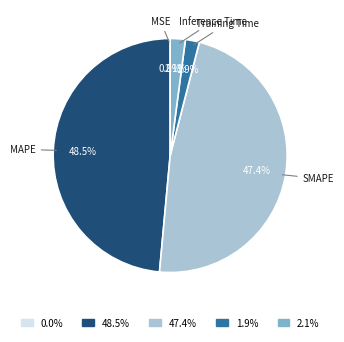

What is the largest slice in the pie chart?

MAPE